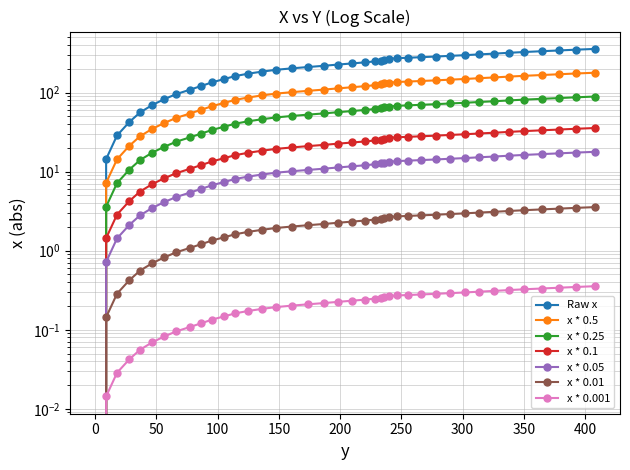

What is the approximate value at 266.1?

279.6